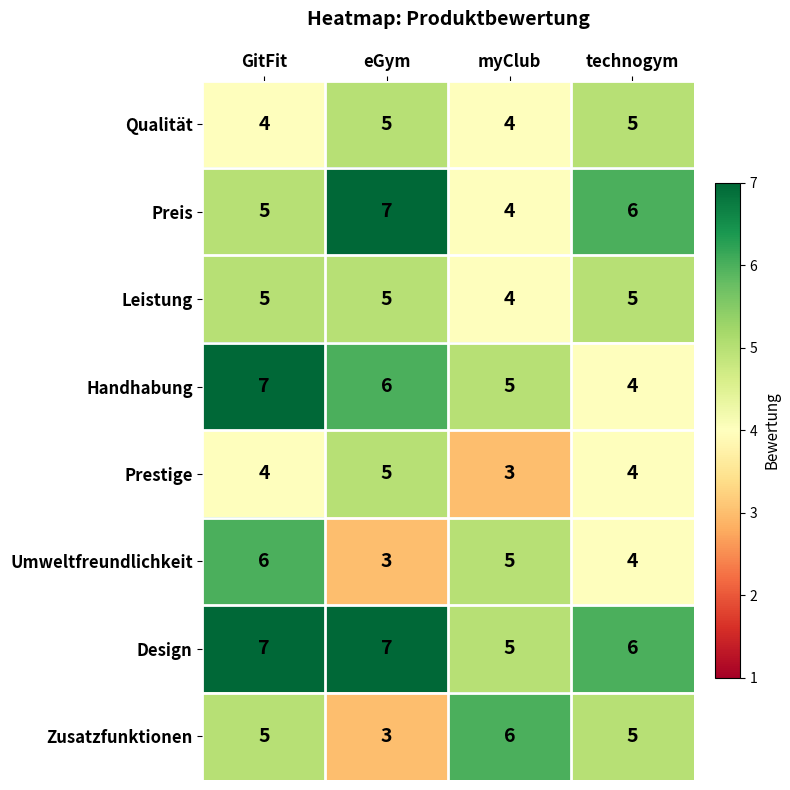

How many data points does each series have?

4